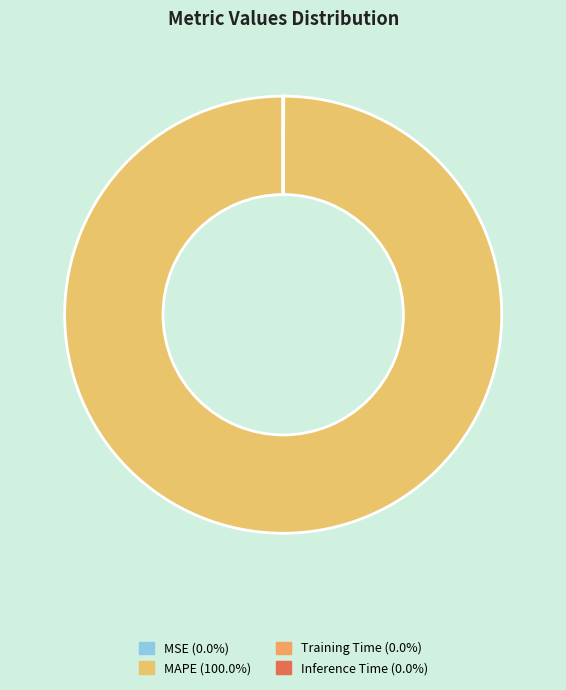

Do MSE and Training Time together represent more than half of the pie?

No